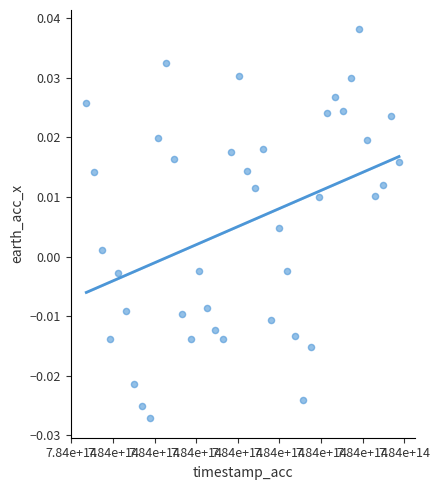

What is the range of X values (max minus min)?

375976875.0